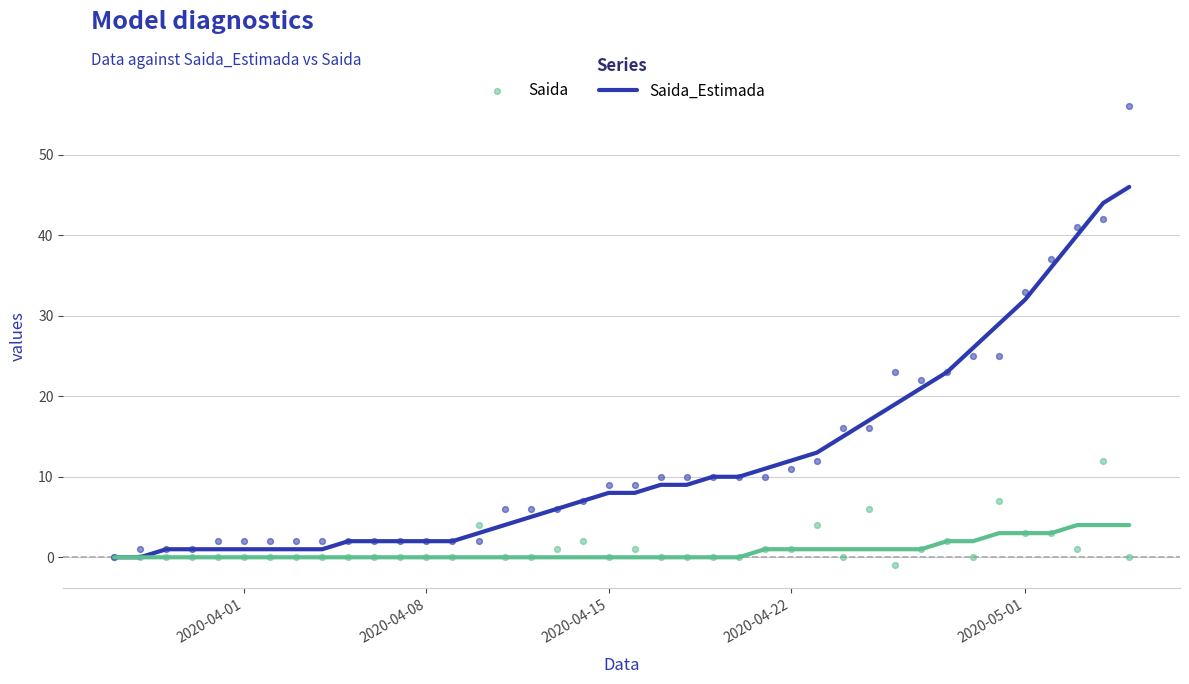

What is the highest value of the Saida_Estimada series?

46